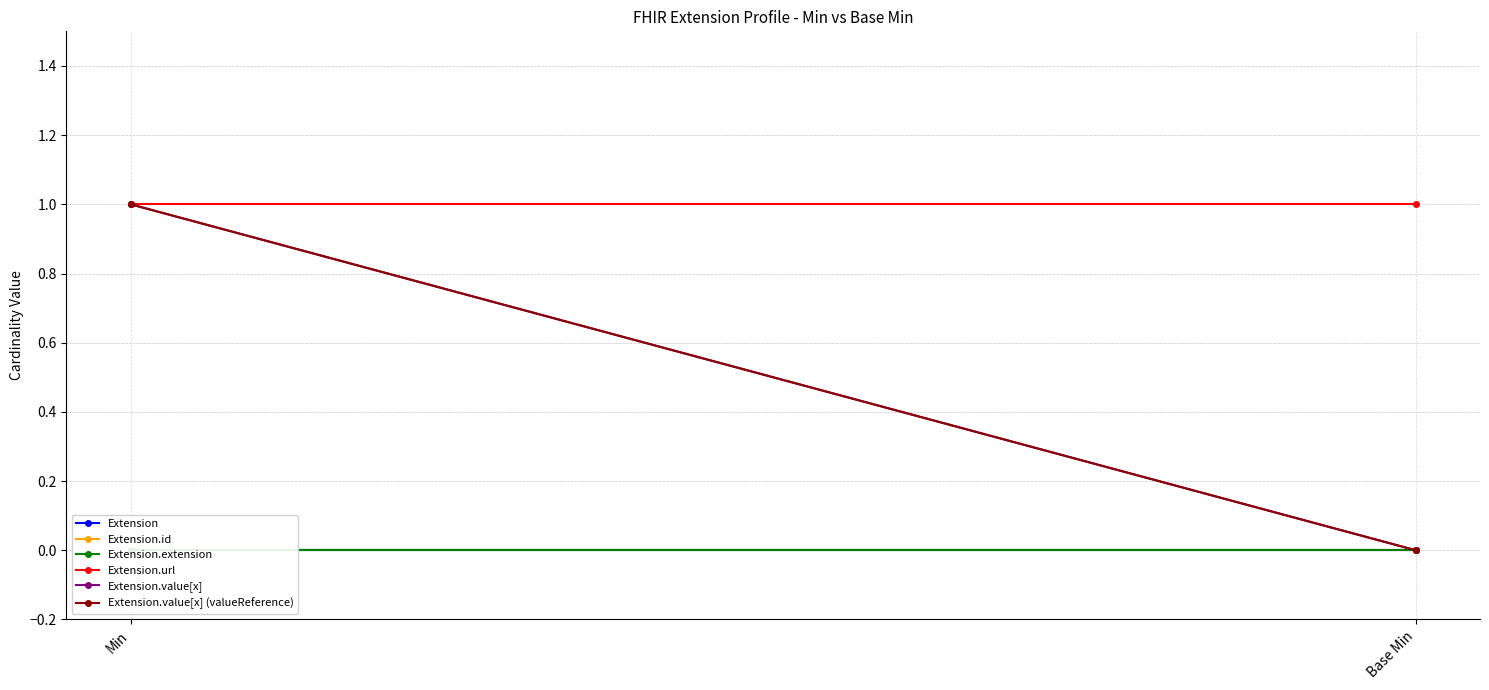

What is the difference between the highest and lowest values at Base Min?

1